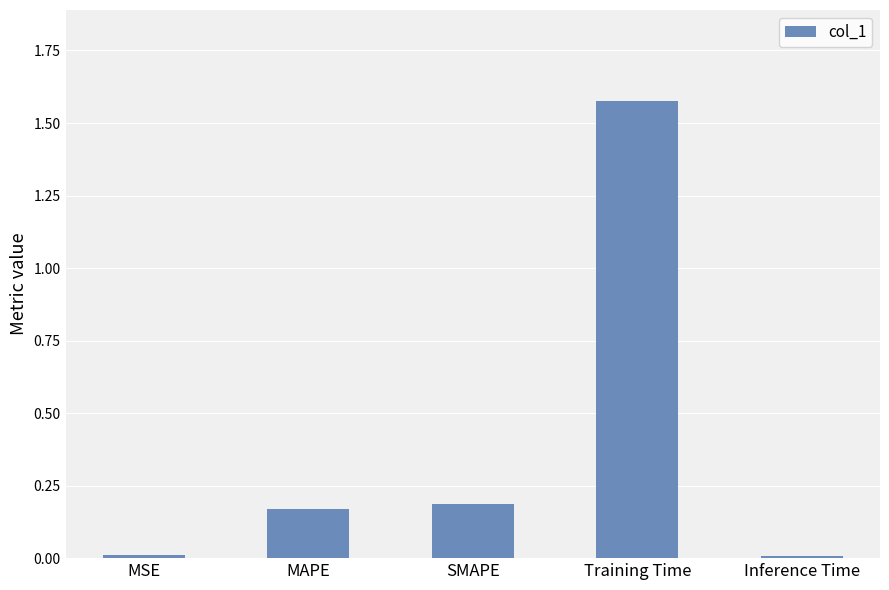

What is the difference between the values at Training Time and MAPE?

1.4